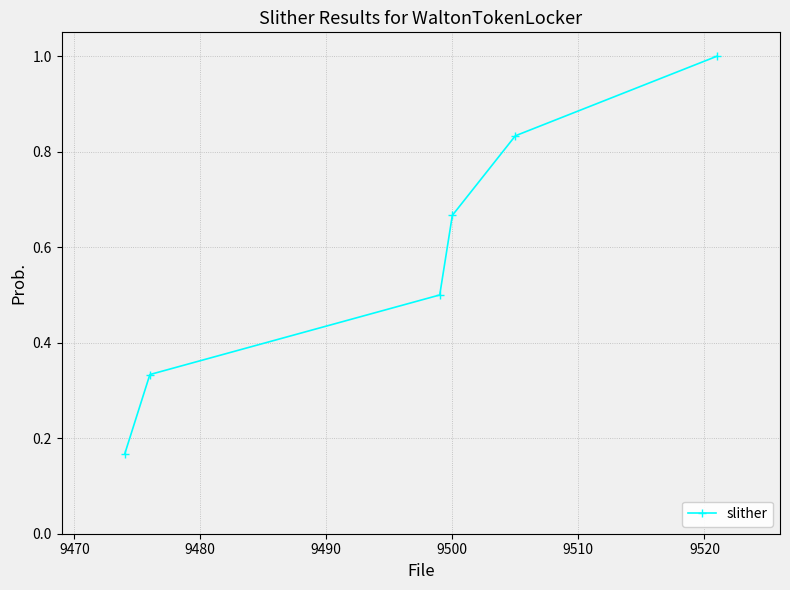

What is the maximum value shown in the chart?

1.0